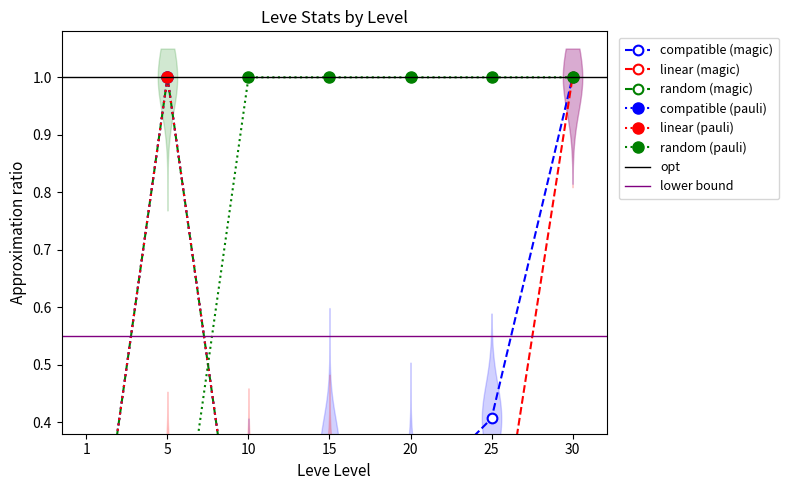

What is the sum of the Leve Amount values at 20 and 5?

1.0